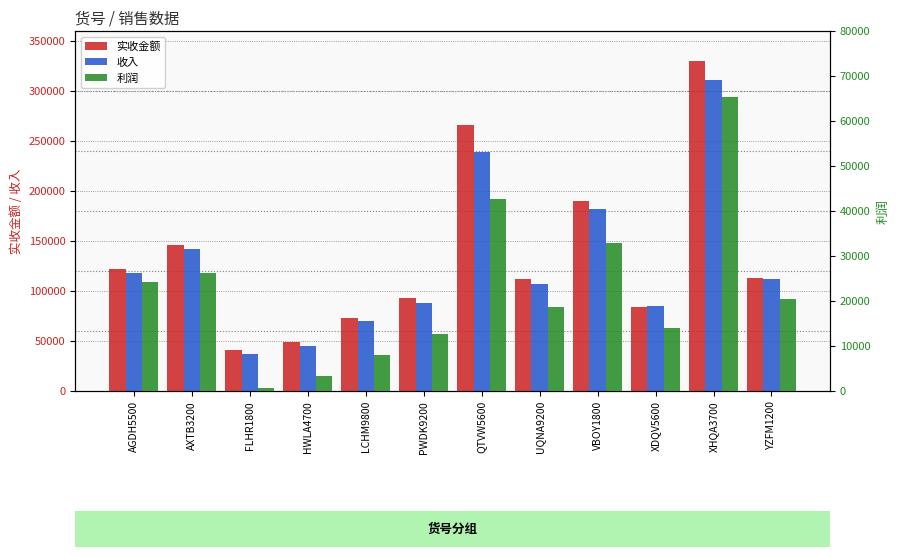

Reading left to right, transcribe all the data shown in this chart.

实收金额: AGDH5500=122493.0	AXTB3200=146397.0	FLHR1800=41007.0	HWLA4700=48595.0	LCHM9800=72824.0	PWDK9200=93051.0	QTVW5600=265818.0	UQNA9200=111707.0	VBOY1800=189643.0	XDQV5600=84169.0	XHQA3700=330151.0	YZFM1200=113368.0
收入: AGDH5500=117581.0	AXTB3200=141817.0	FLHR1800=36535.0	HWLA4700=45293.0	LCHM9800=70044.0	PWDK9200=87780.0	QTVW5600=238713.0	UQNA9200=106628.0	VBOY1800=181600.0	XDQV5600=84766.0	XHQA3700=311104.0	YZFM1200=111516.0
利润: AGDH5500=24266.7	AXTB3200=26154.4	FLHR1800=752.5	HWLA4700=3410.6	LCHM9800=8066.2	PWDK9200=12663.4	QTVW5600=42625.8	UQNA9200=18635.2	VBOY1800=32958.2	XDQV5600=14059.6	XHQA3700=65376.9	YZFM1200=20499.7